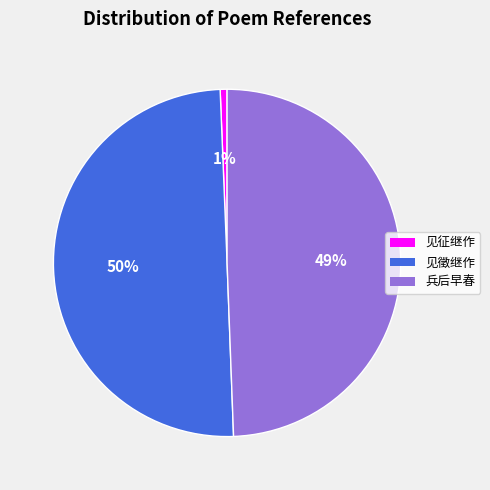

How many segments does this pie chart have?

3